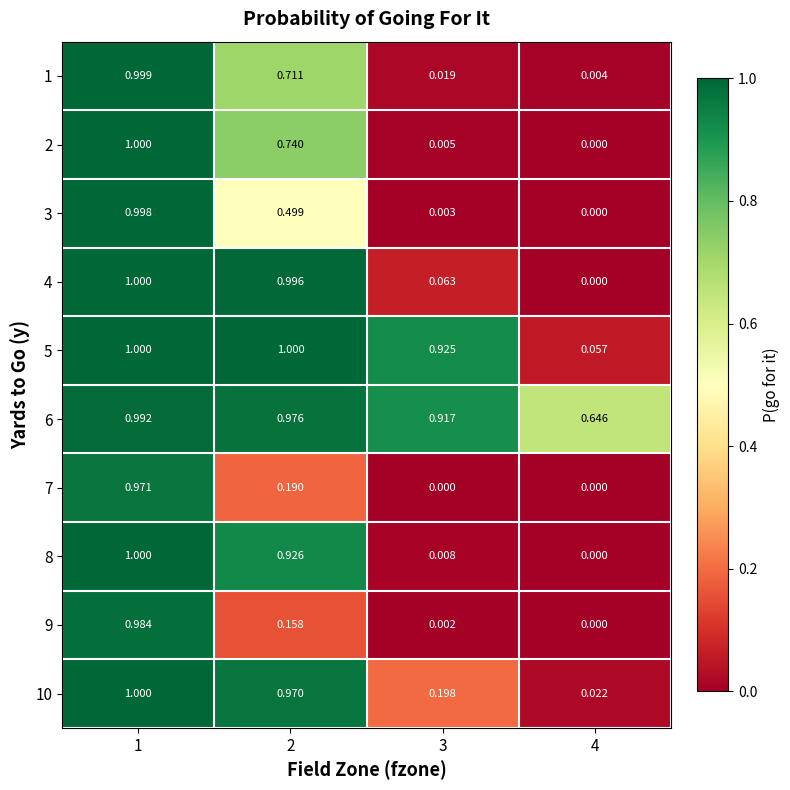

Is the value of 2 at 1 greater than the value of 4 at 2?

Yes